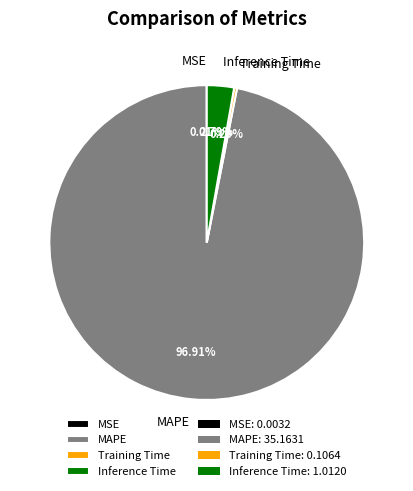

What is the largest slice in the pie chart?

MAPE